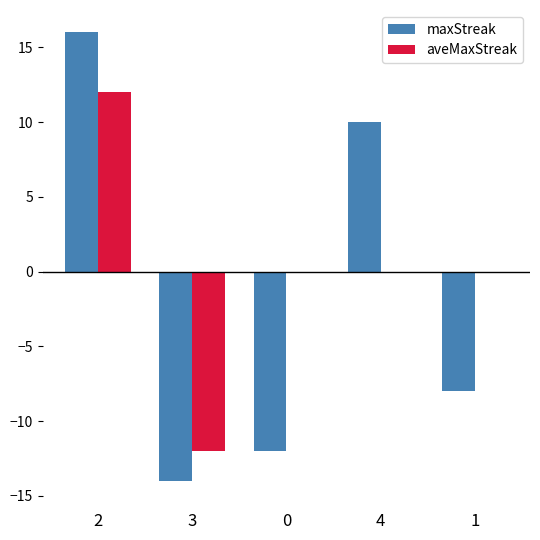

Is the value of maxStreak at 1 greater than the value of aveMaxStreak at 1?

No